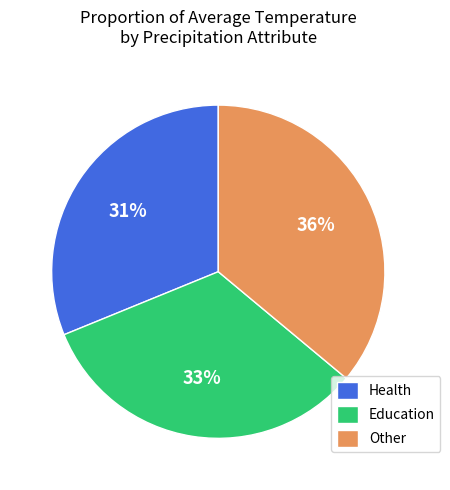

Is the sum of Other and Health greater than half?

Yes